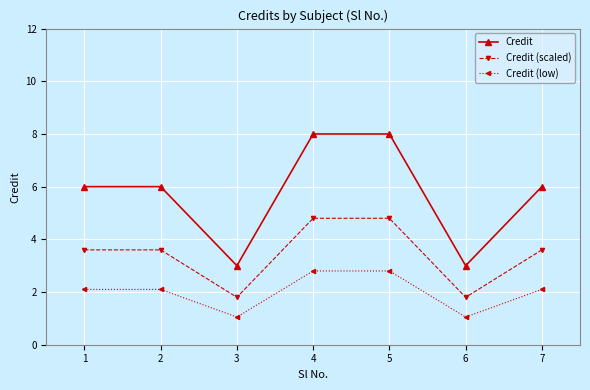

What is the spread (max minus min) of values at 4?

5.2